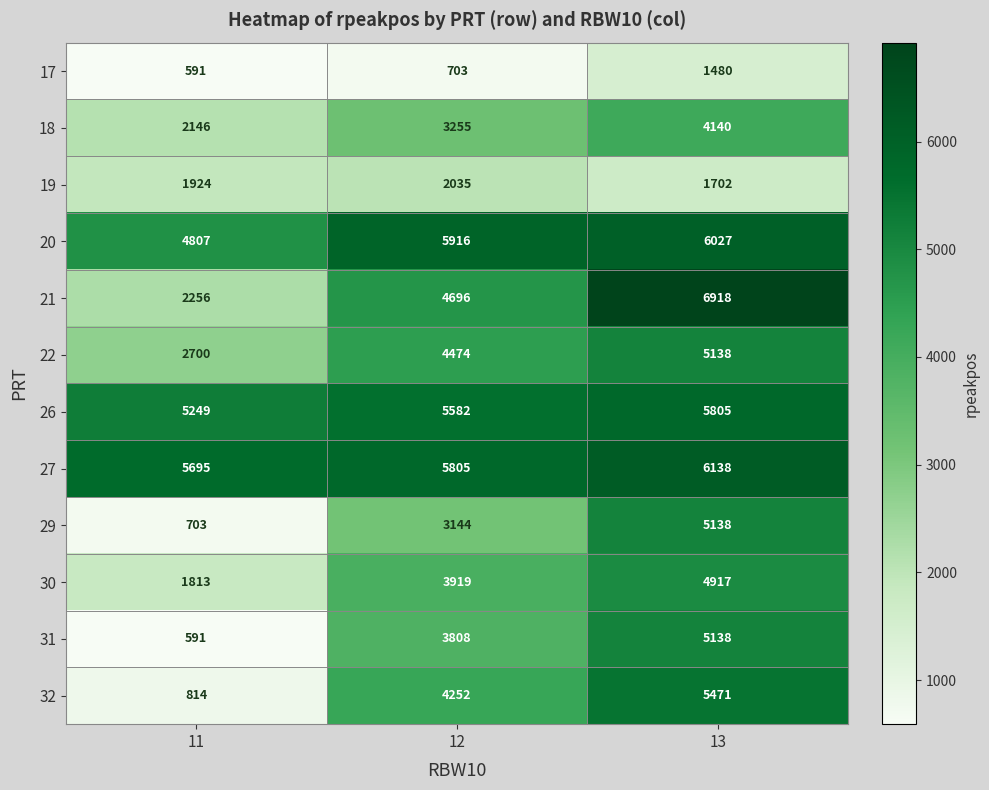

Which series changed the most between 11 and 12?

32